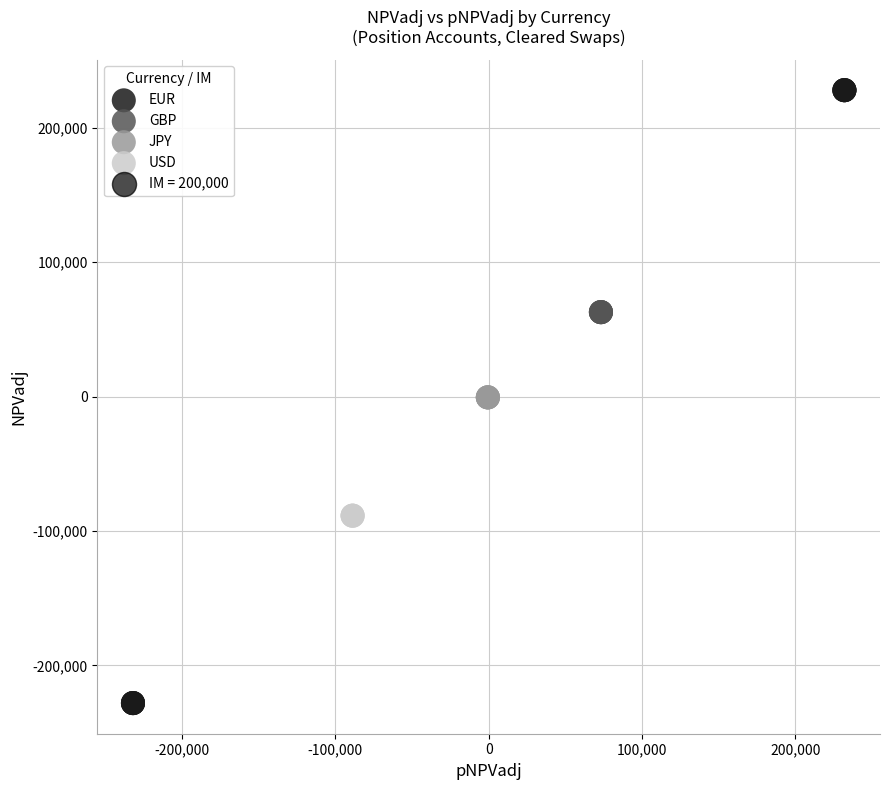

Which series contains the highest Y value?

EUR